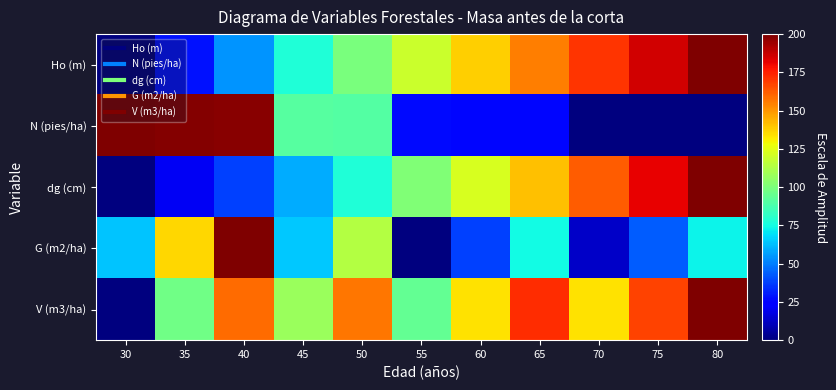

Which has a higher value, 45 or 40?

45